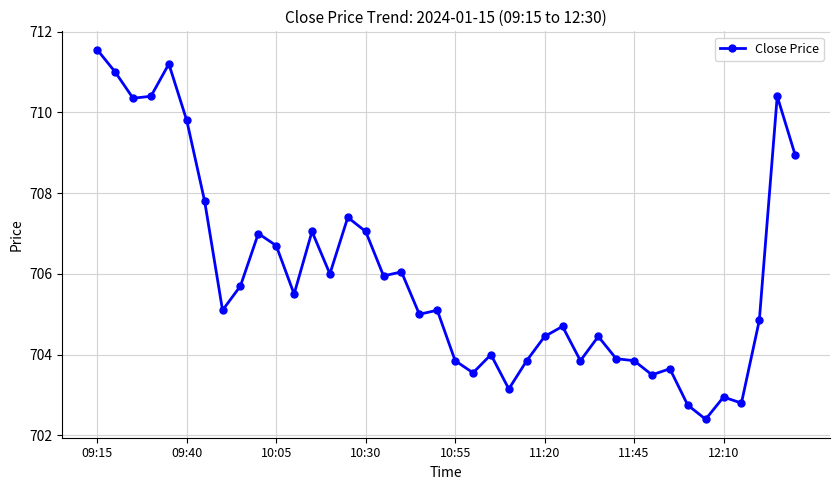

What is the smallest value displayed?

702.4